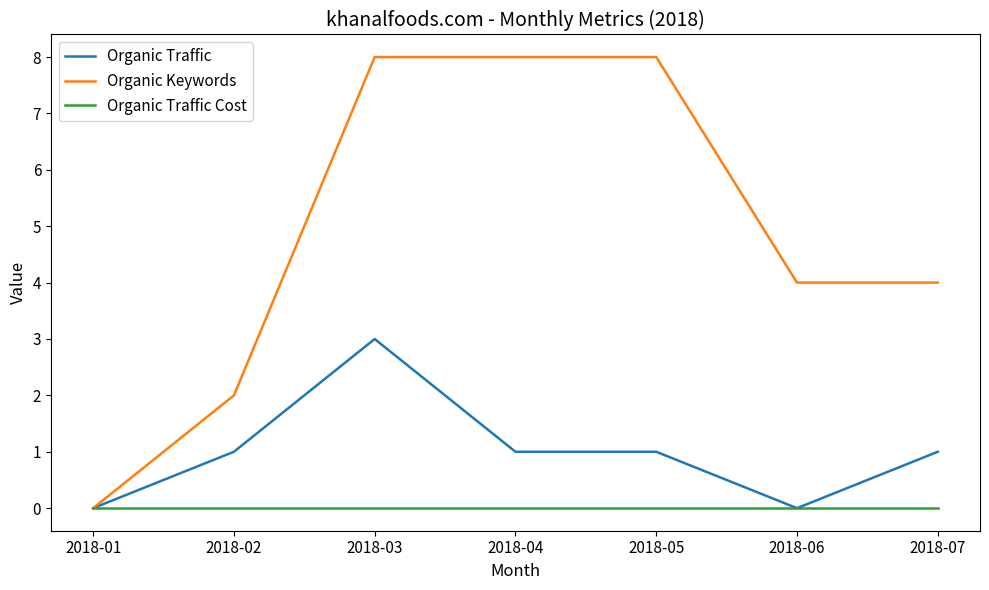

True or false: Organic Keywords has a value of 0 at 2018-01.

True